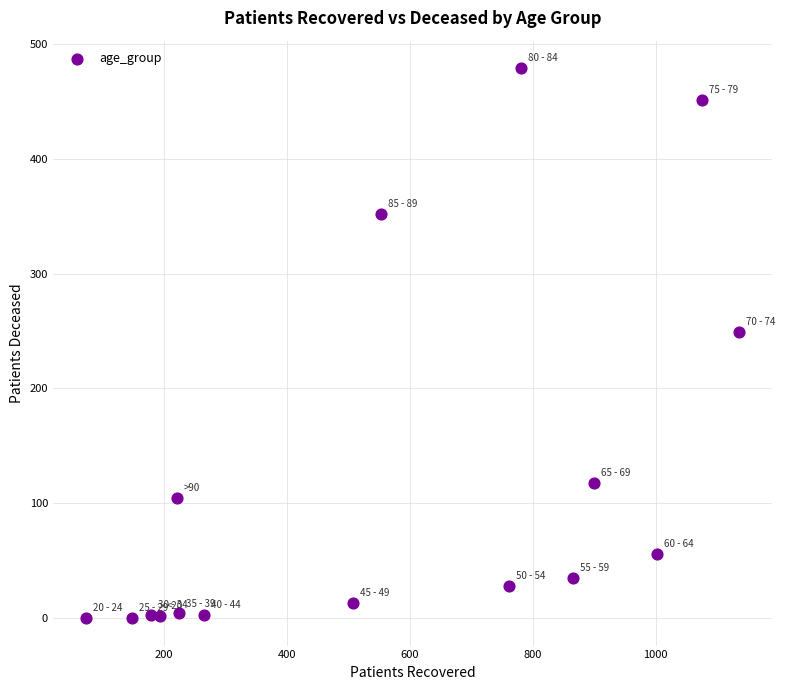

What Y value in the scatter plot is closest to 239?

249